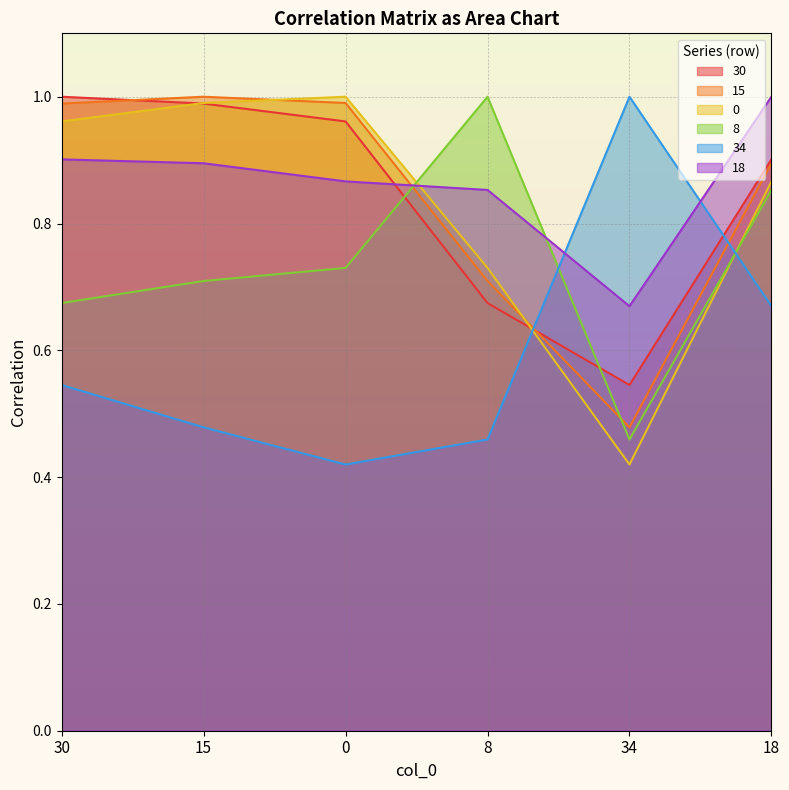

How many data points does each series have?

6